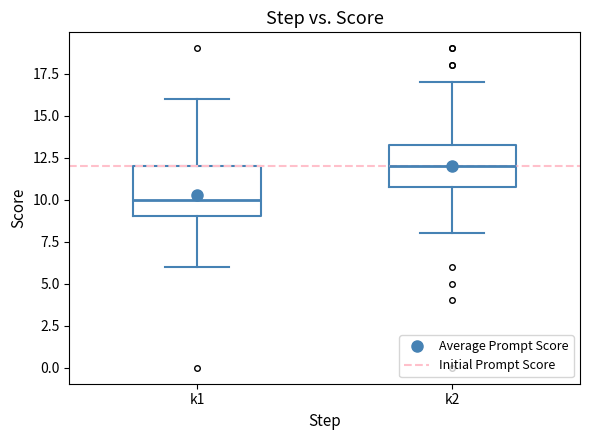

Reading left to right, read every box against the y-axis: the position of its median line, the range the box covers, and the ends of its whiskers. The values are not printed on the chart, so give them approximately, as read against the axis.

k1: median 10.0, box 9.0 to 12.0, whiskers 6.0 to 16.0
k2: median 12.0, box 11.0 to 13.5, whiskers 8.0 to 17.0